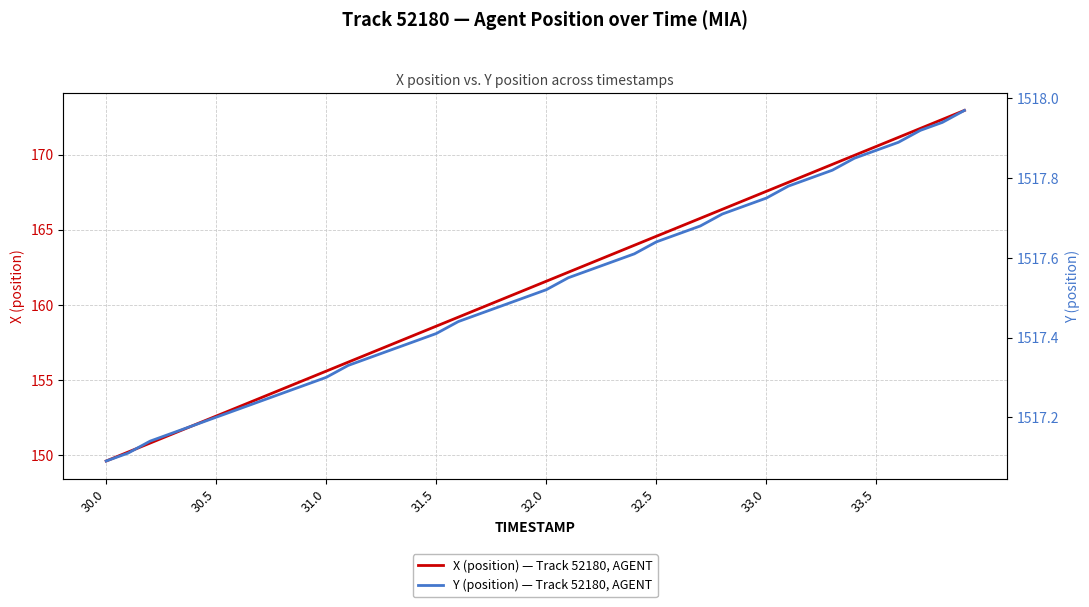

Rank the series by their maximum value, from highest to lowest.

Y (position) — Track 52180, AGENT, X (position) — Track 52180, AGENT